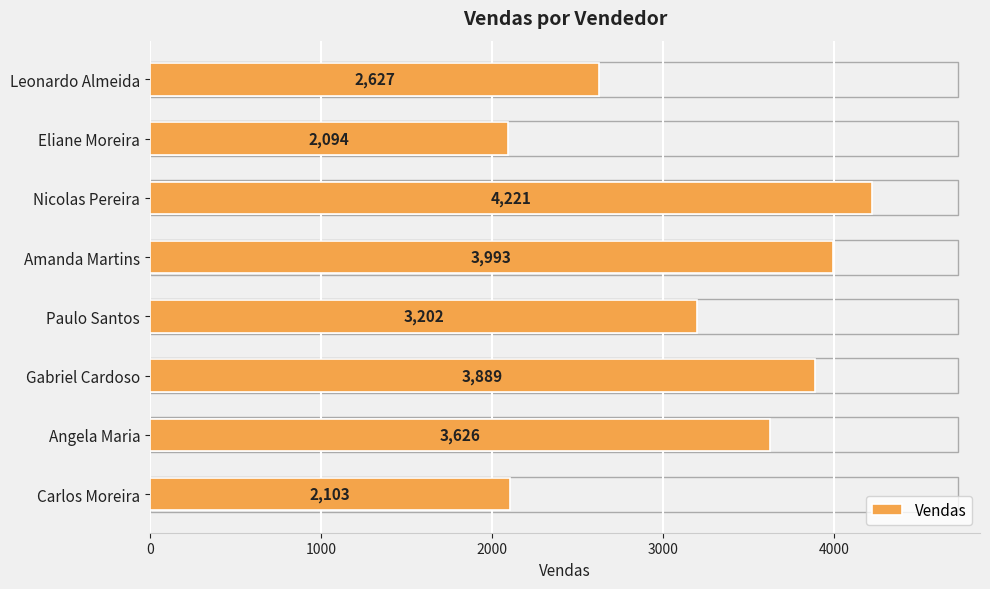

List the labels in order of value, largest first.

Nicolas Pereira, Amanda Martins, Gabriel Cardoso, Angela Maria, Paulo Santos, Leonardo Almeida, Carlos Moreira, Eliane Moreira